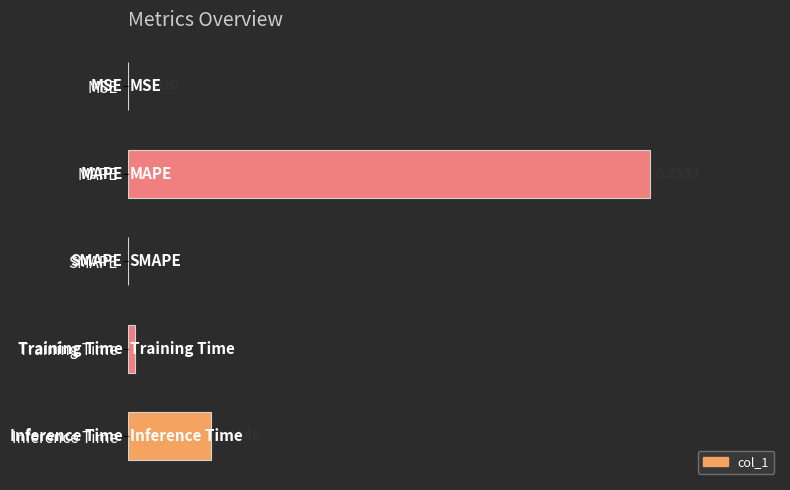

What is the sum of the values at Inference Time and MSE?

1.0